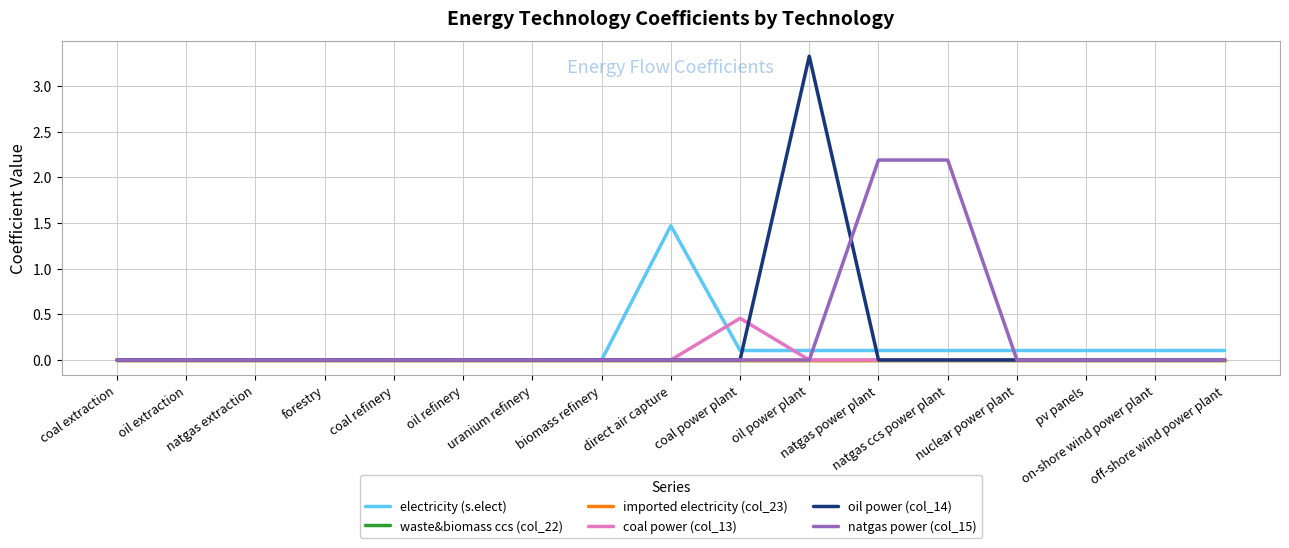

Does the chart display data point markers on the line(s)?

No